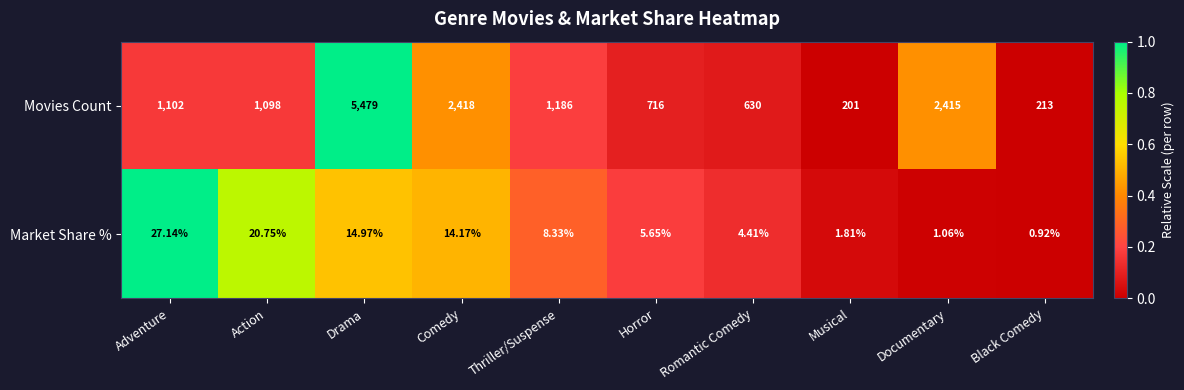

Is the value of Market Share % at Black Comedy greater than the value of Movies Count at Thriller/Suspense?

No